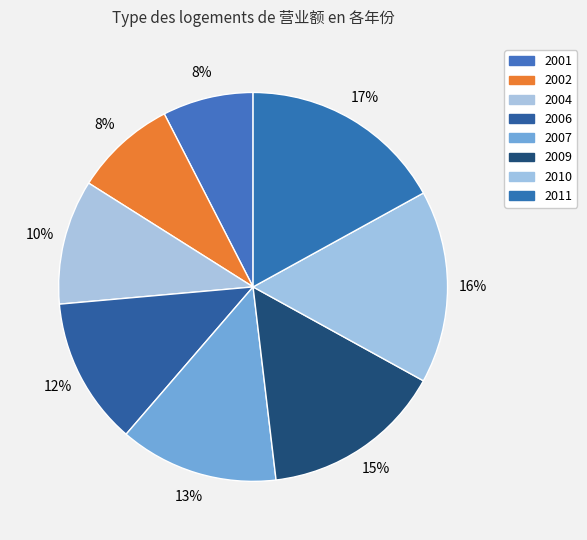

Is the sum of 2011 and 2001 greater than half?

No